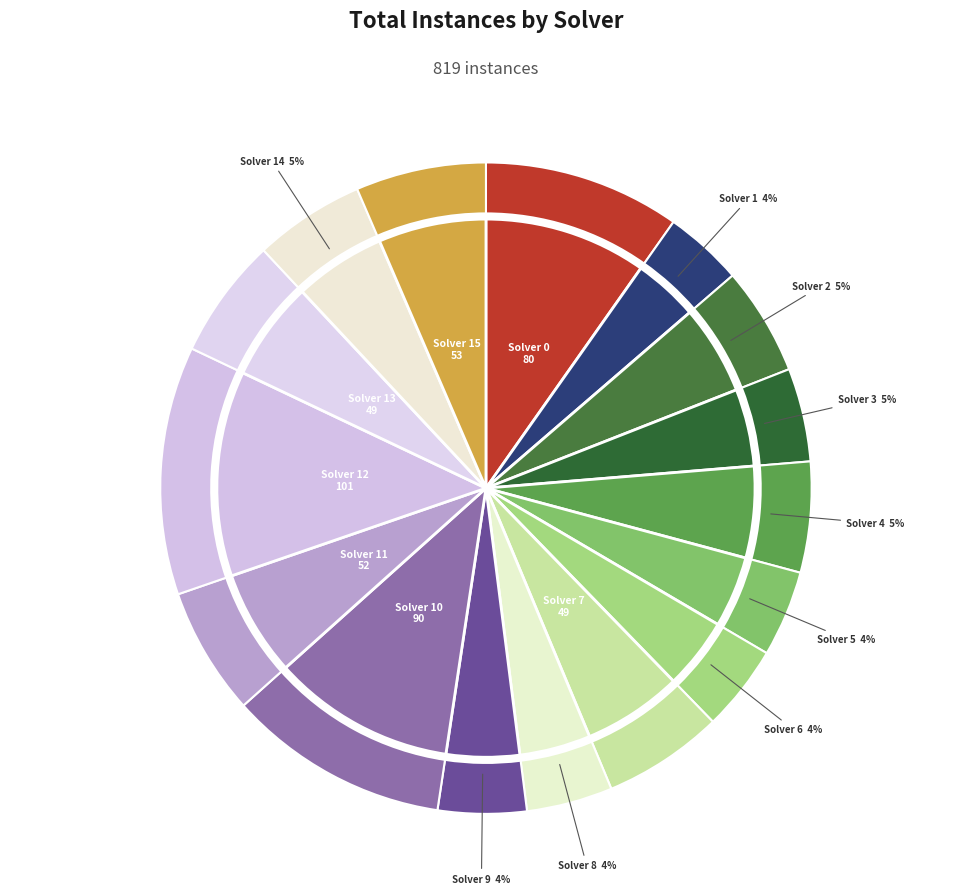

True or false: Solver 13 accounts for 11% of the total.

False